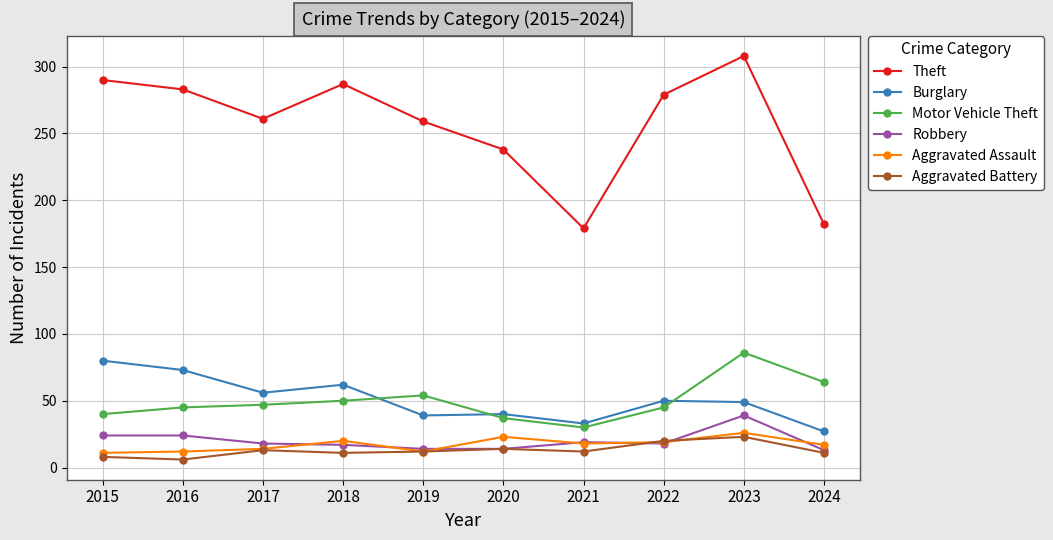

Is it true that Motor Vehicle Theft equals 81 at 2017?

False